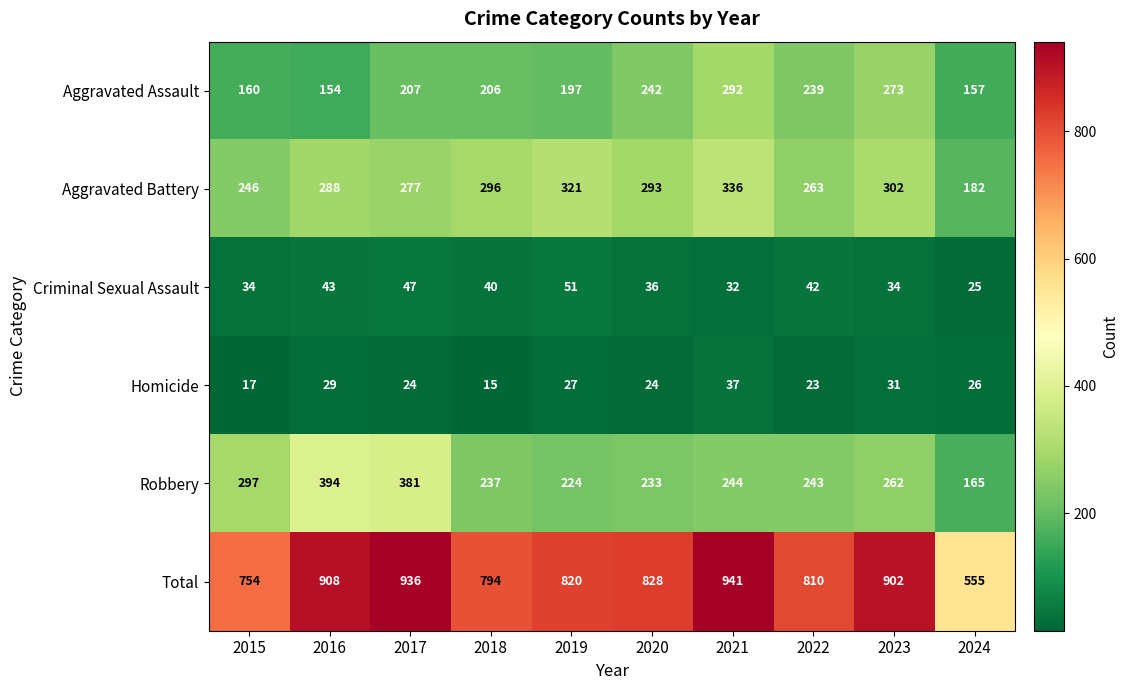

At which category does the chart reach its peak across all series?

2021